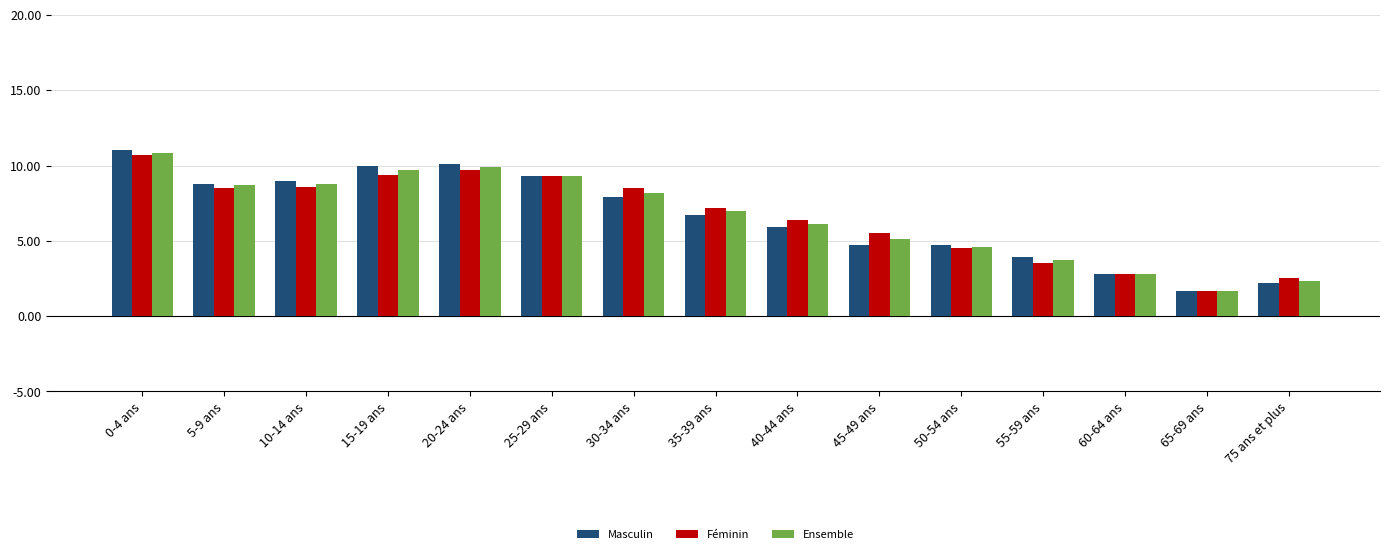

How many values in the Féminin series exceed 7?

8